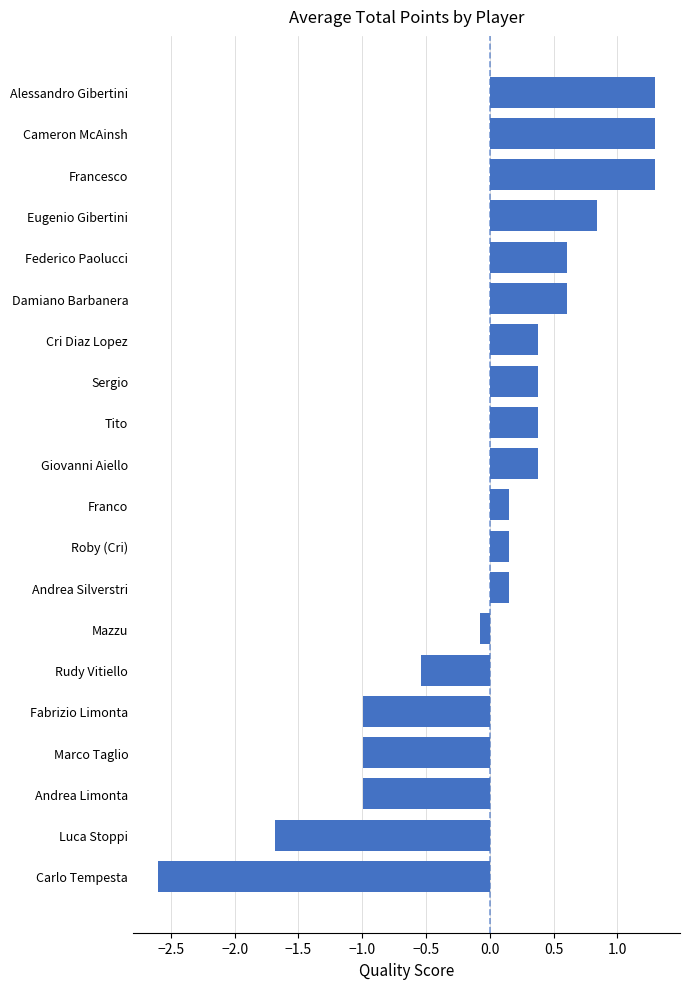

How many distinct data groups are displayed?

1